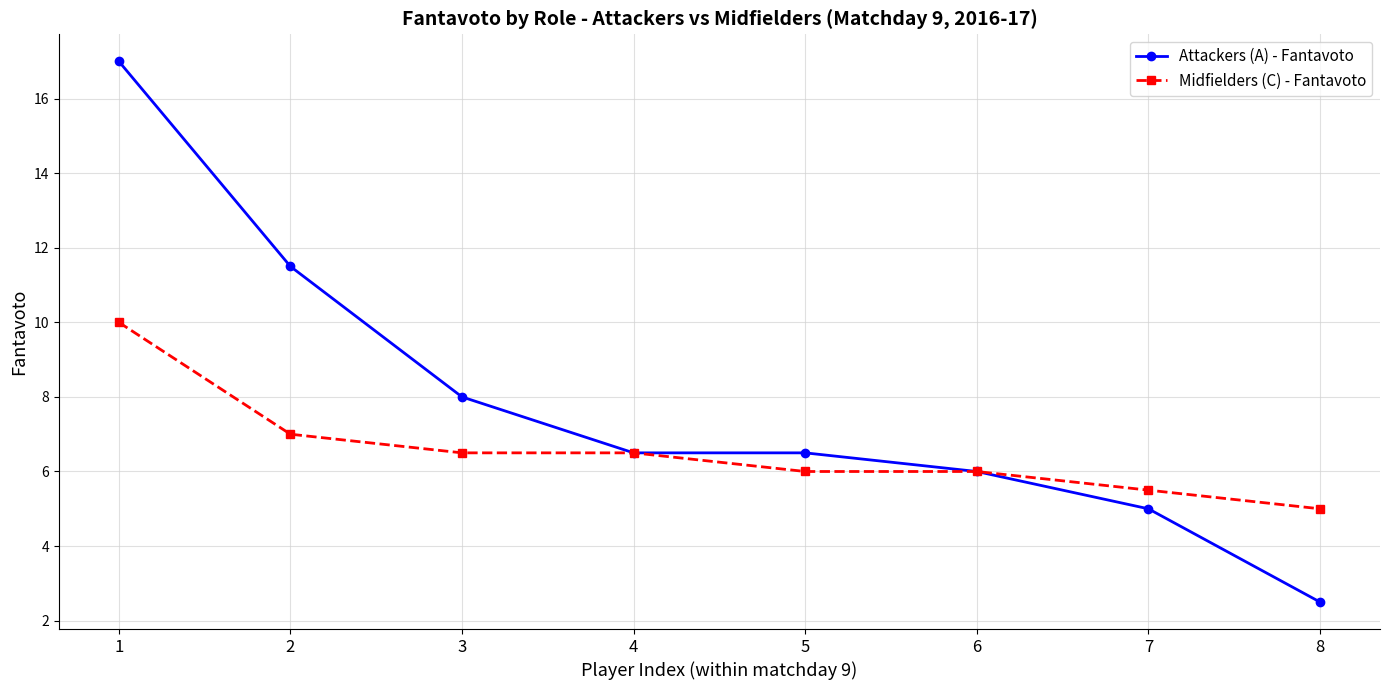

What is the total value across all series at 6?

12.0